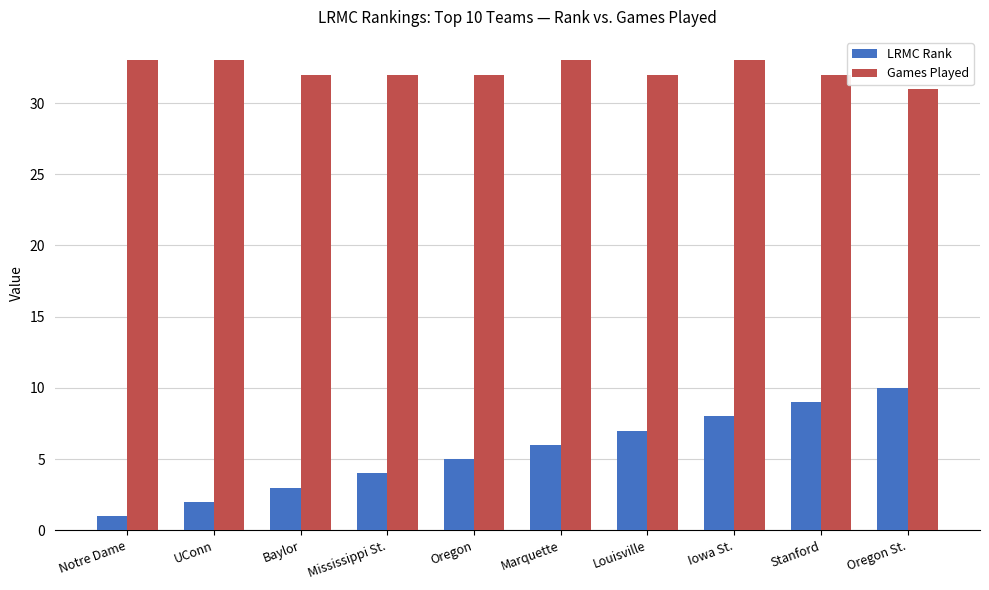

Which series has the largest total across all categories?

Games Played